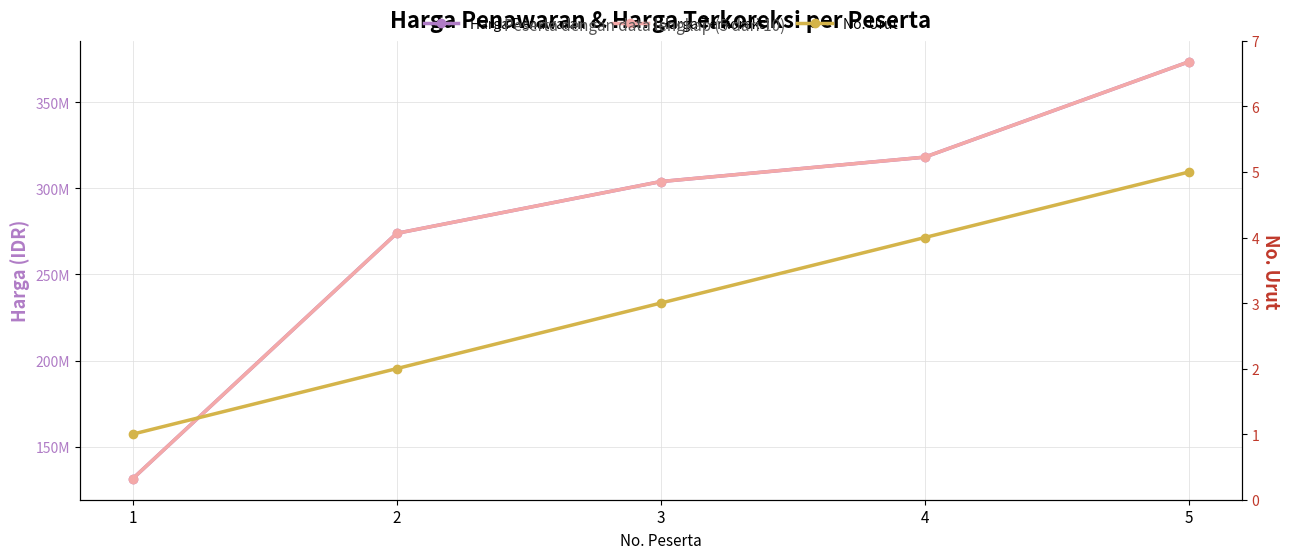

The No. Urut series shows 3.2 at 2. True or false?

False